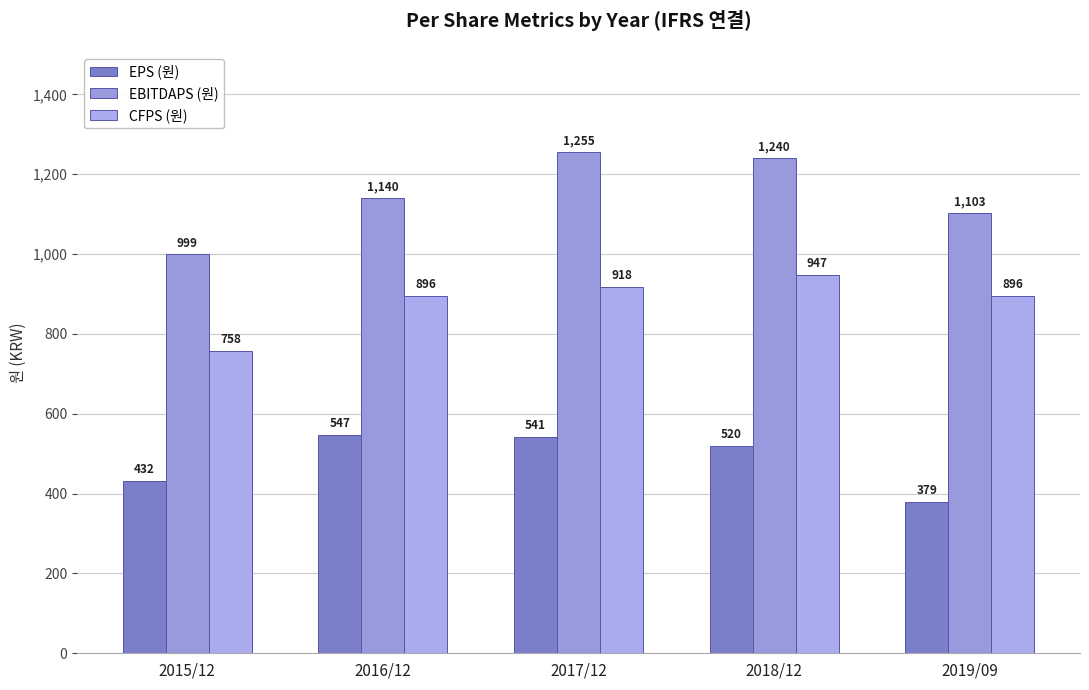

Reading left to right, extract all data points from this chart.

EPS (원): 2015/12=432	2016/12=547	2017/12=541	2018/12=520	2019/09=379
EBITDAPS (원): 2015/12=999	2016/12=1140	2017/12=1255	2018/12=1240	2019/09=1103
CFPS (원): 2015/12=758	2016/12=896	2017/12=918	2018/12=947	2019/09=896